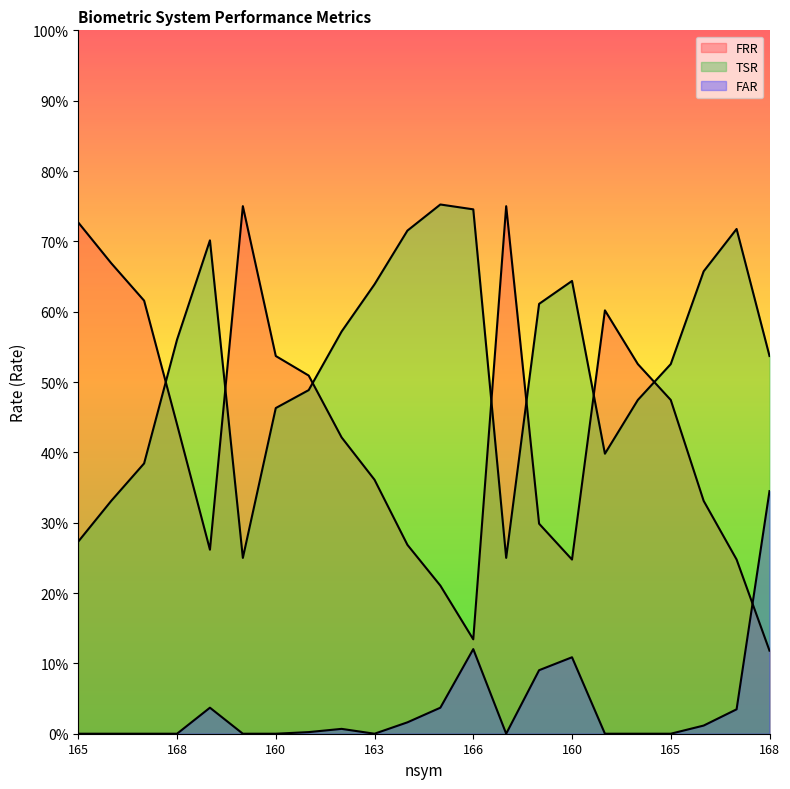

At which category does FRR reach its first local valley?

169